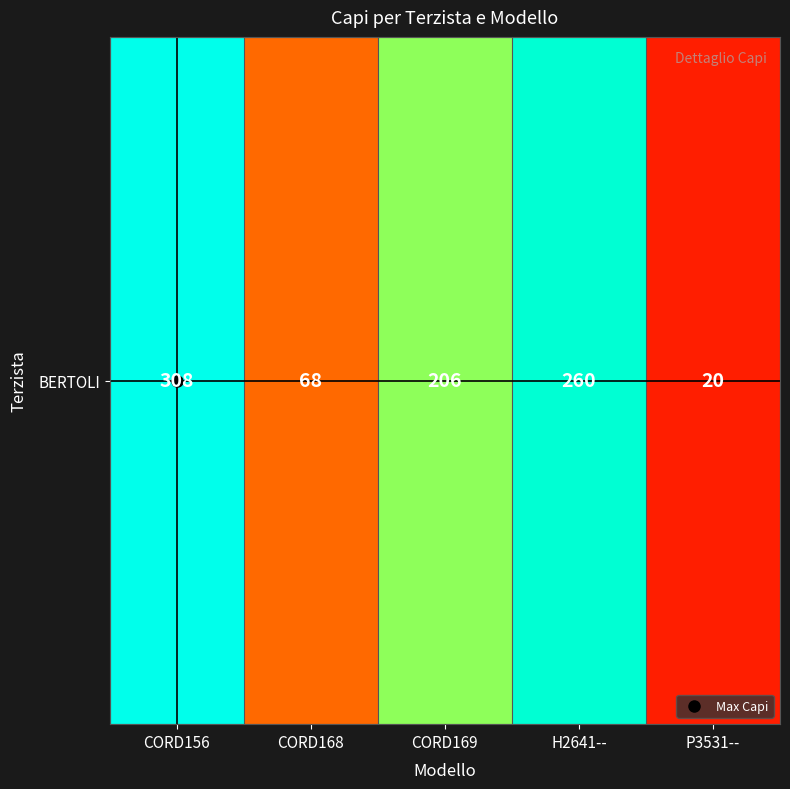

What is the average value?

172